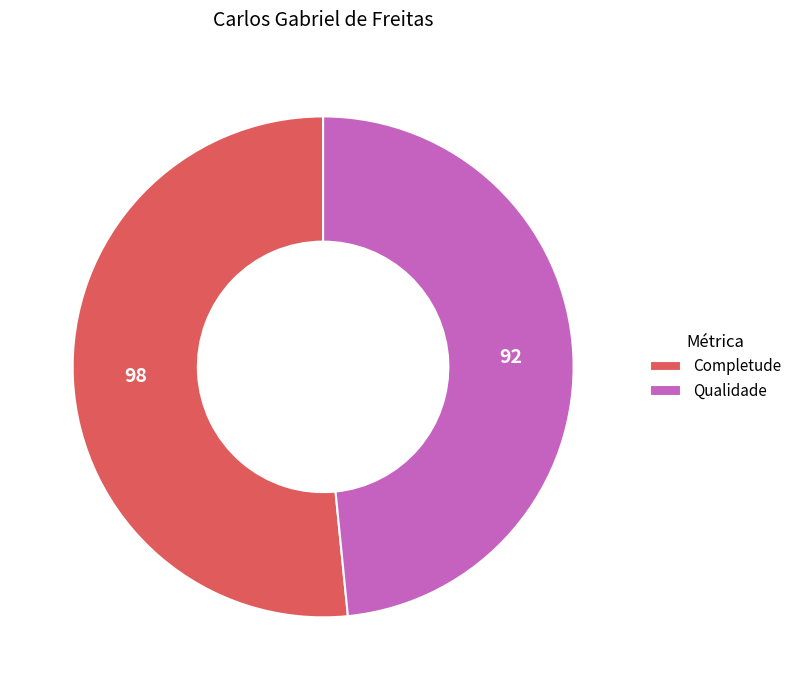

Do Completude and Qualidade together represent more than half of the pie?

Yes